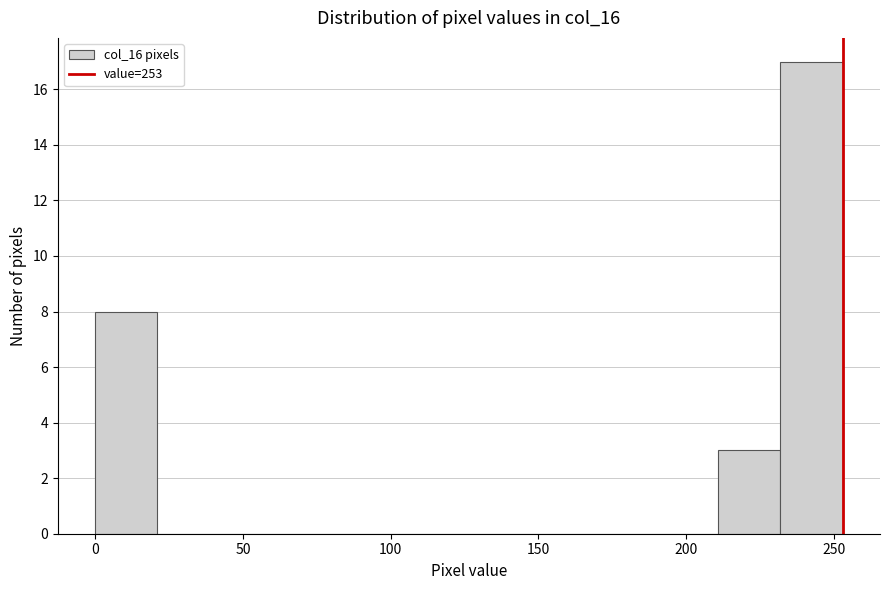

Reading left to right, list every bar in this chart as the range it spans on the x-axis followed by its height. Neither the bar edges nor the heights are printed on the chart, so give them approximately, as read against the axes.

0 to 20: 8
20 to 40: 0
40 to 65: 0
65 to 85: 0
85 to 105: 0
105 to 125: 0
125 to 150: 0
150 to 170: 0
170 to 190: 0
190 to 210: 0
210 to 230: 3
230 to 255: 17